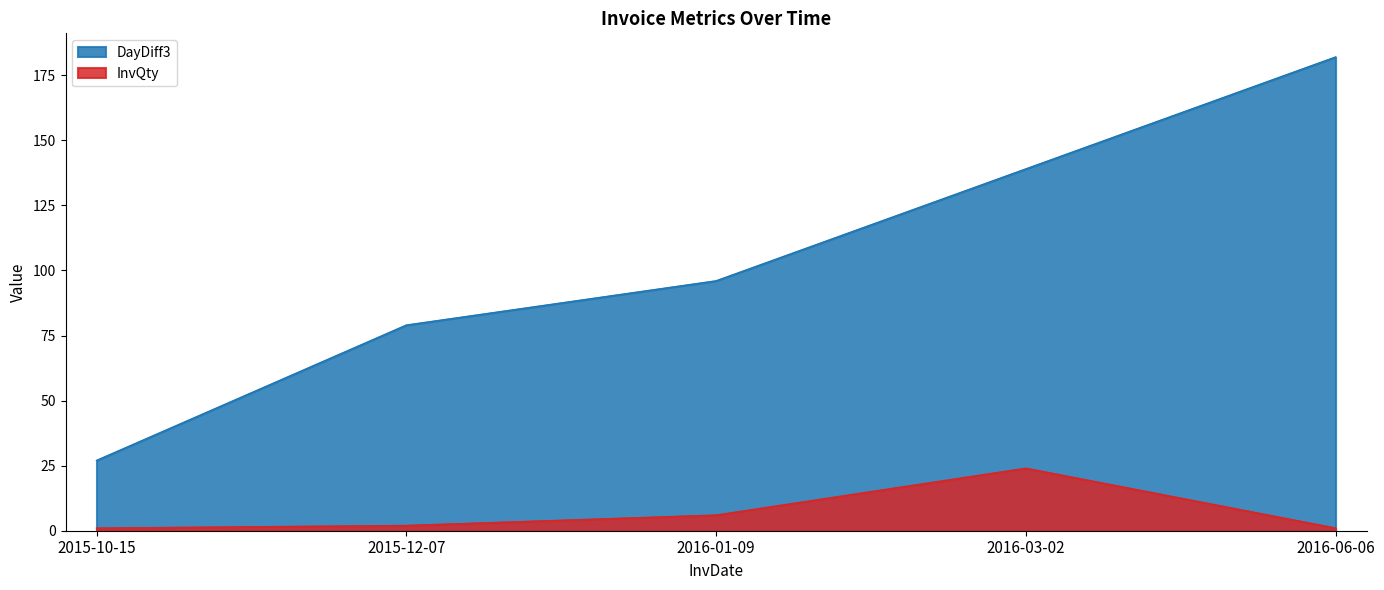

How many series are shown in this chart?

2